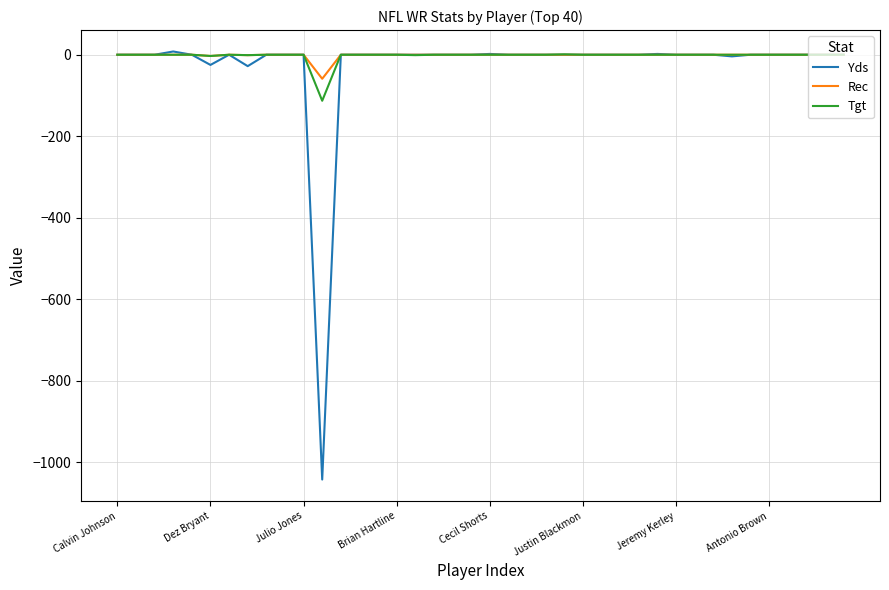

What is the lowest value of the Yds series?

-1043